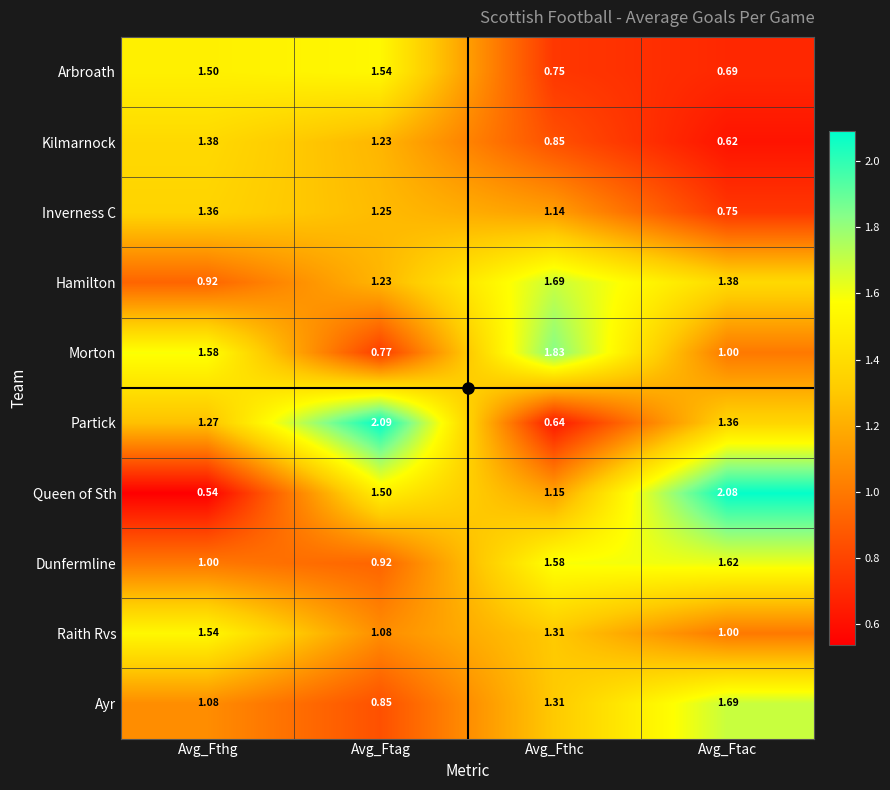

Which category has the highest value across all series?

Avg_Ftag